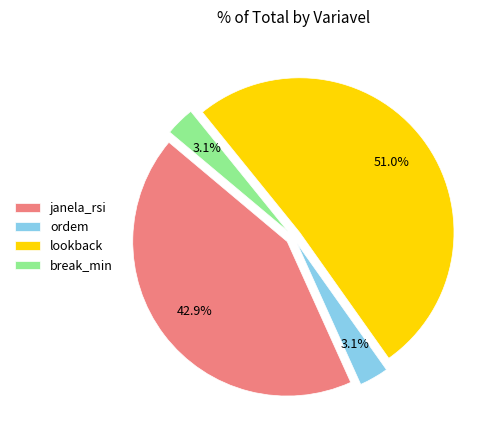

To the nearest percent, what is the combined percentage of break_min and ordem?

6%